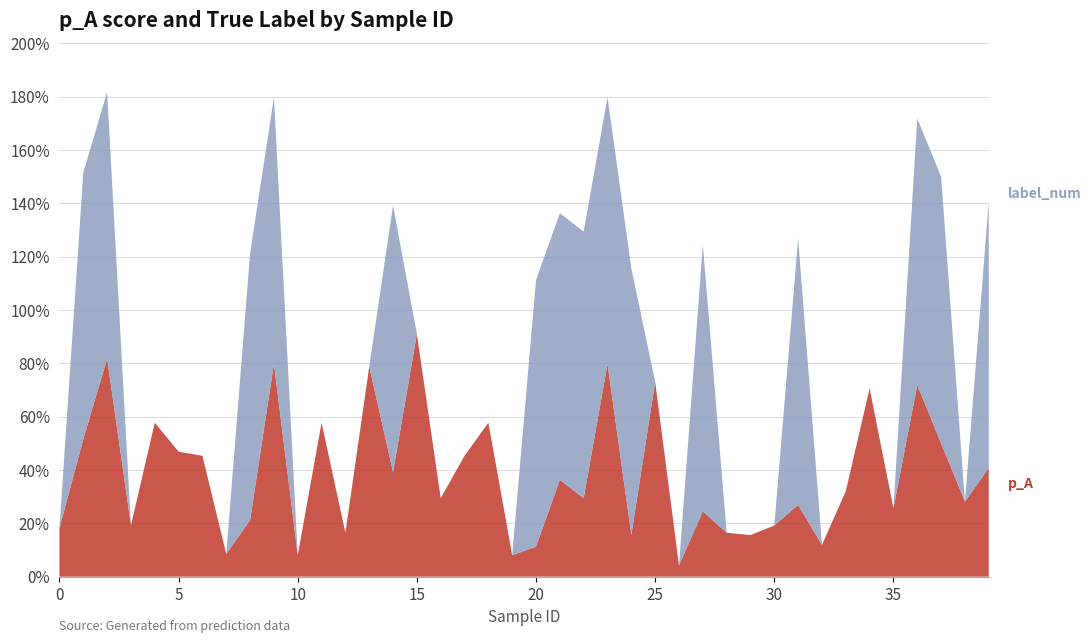

Reading left to right, extract all data points from this chart.

p_A: 0=0.2	1=0.5	2=0.8	3=0.2	4=0.6	5=0.5	6=0.5	7=0.1	8=0.2	9=0.8	10=0.1	11=0.6	12=0.2	13=0.8	14=0.4	15=0.9	16=0.3	17=0.5	18=0.6	19=0.1	20=0.1	21=0.4	22=0.3	23=0.8	24=0.2	25=0.7	26=0.0	27=0.2	28=0.2	29=0.2	30=0.2	31=0.3	32=0.1	33=0.3	34=0.7	35=0.3	36=0.7	37=0.5	38=0.3	39=0.4
label_num: 0=0.0	1=1.0	2=1.0	3=0.0	4=0.0	5=0.0	6=0.0	7=0.0	8=1.0	9=1.0	10=0.0	11=0.0	12=0.0	13=0.0	14=1.0	15=0.0	16=0.0	17=0.0	18=0.0	19=0.0	20=1.0	21=1.0	22=1.0	23=1.0	24=1.0	25=0.0	26=0.0	27=1.0	28=0.0	29=0.0	30=0.0	31=1.0	32=0.0	33=0.0	34=0.0	35=0.0	36=1.0	37=1.0	38=0.0	39=1.0